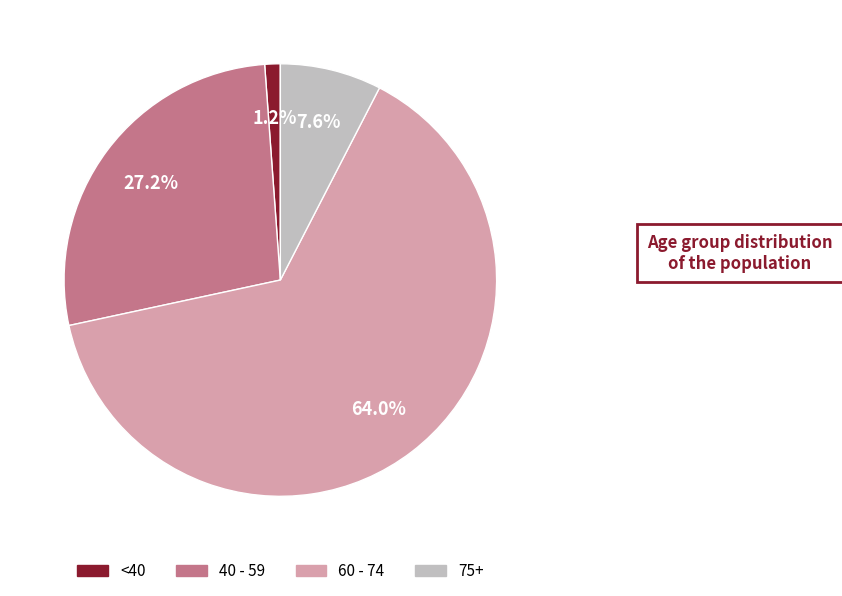

To the nearest percent, what is the average slice percentage?

25%